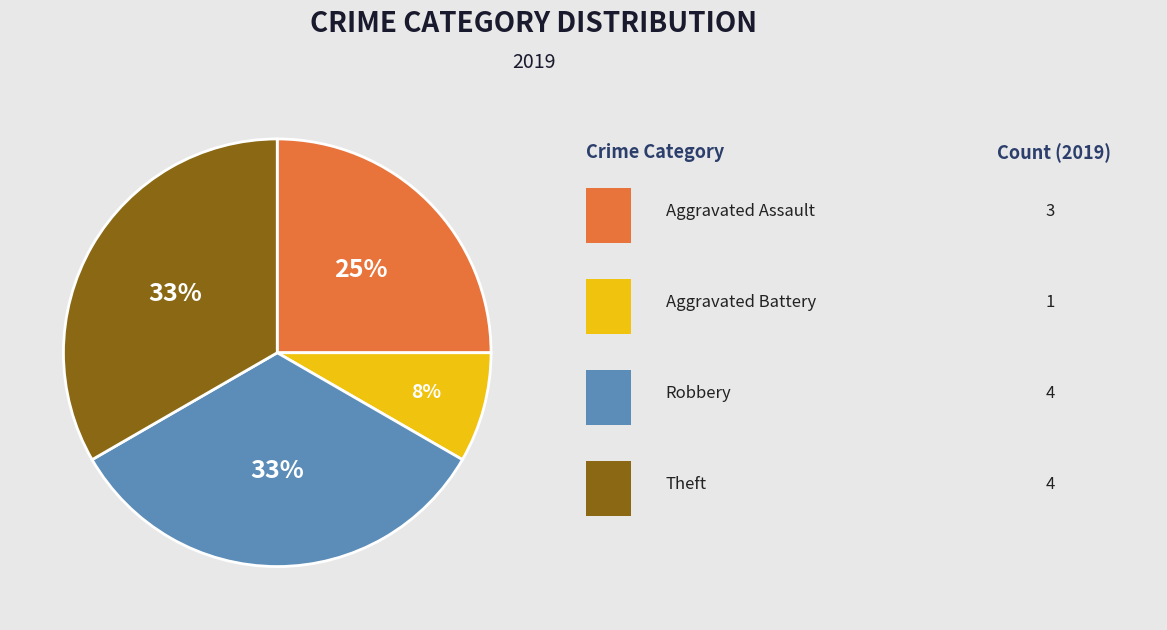

Does any single category account for the majority?

No